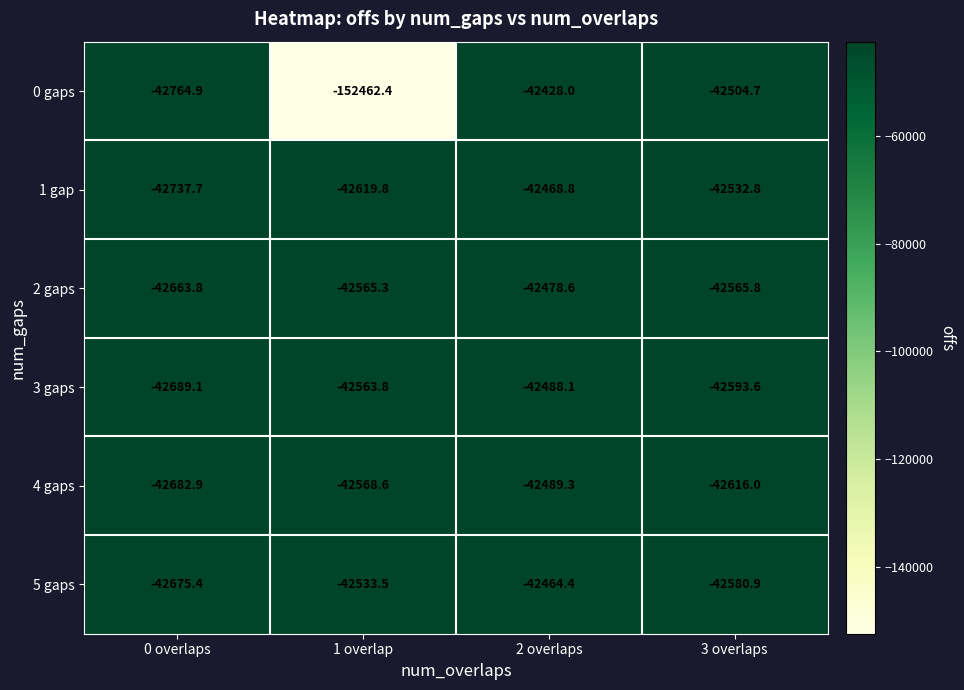

Reading left to right, list all the values displayed in this chart.

0 gaps: -42764.9	-152462.4	-42428.0	-42504.7
1 gap: -42737.7	-42619.8	-42468.8	-42532.8
2 gaps: -42663.8	-42565.3	-42478.6	-42565.8
3 gaps: -42689.1	-42563.8	-42488.1	-42593.6
4 gaps: -42682.9	-42568.6	-42489.3	-42616.0
5 gaps: -42675.4	-42533.5	-42464.4	-42580.9